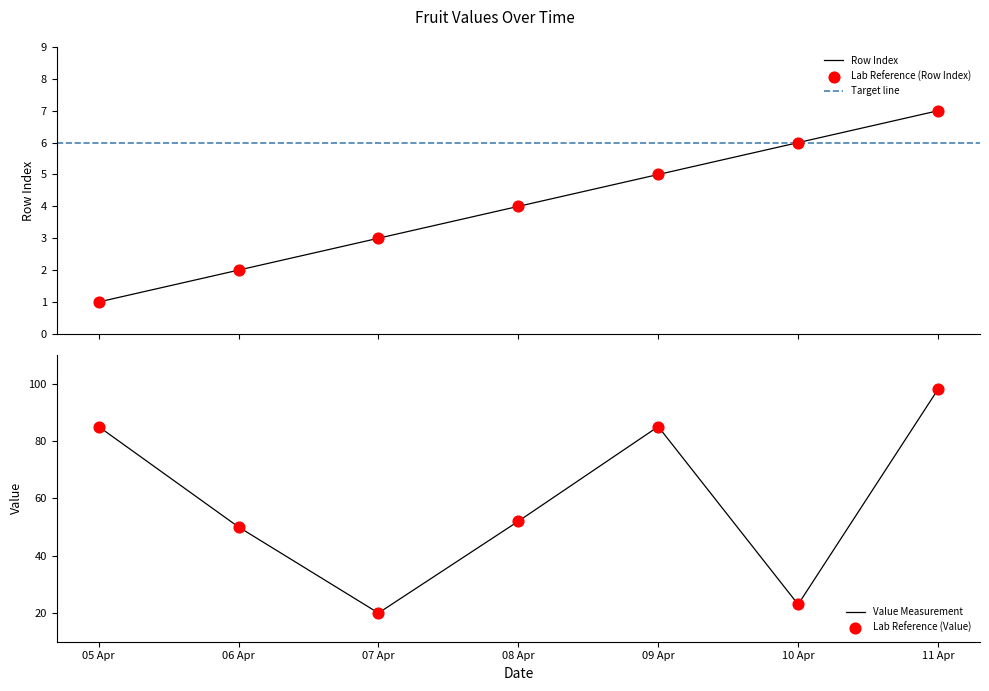

Which series has the largest total across all categories?

Value